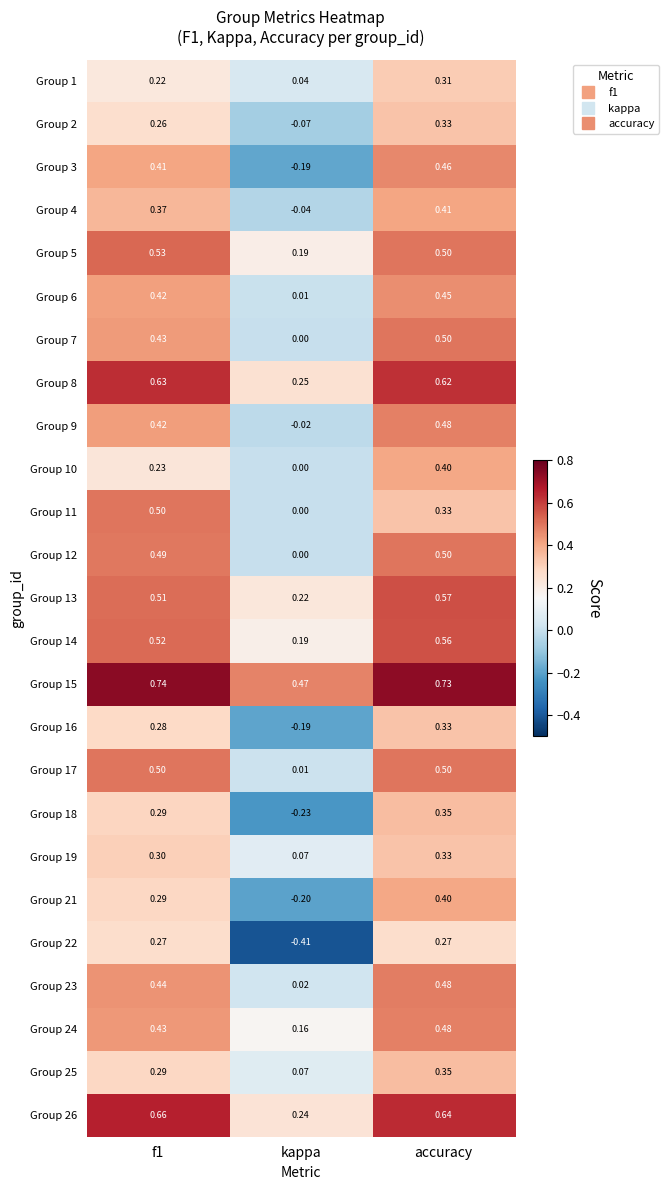

At which category is the sum across all series the highest?

accuracy